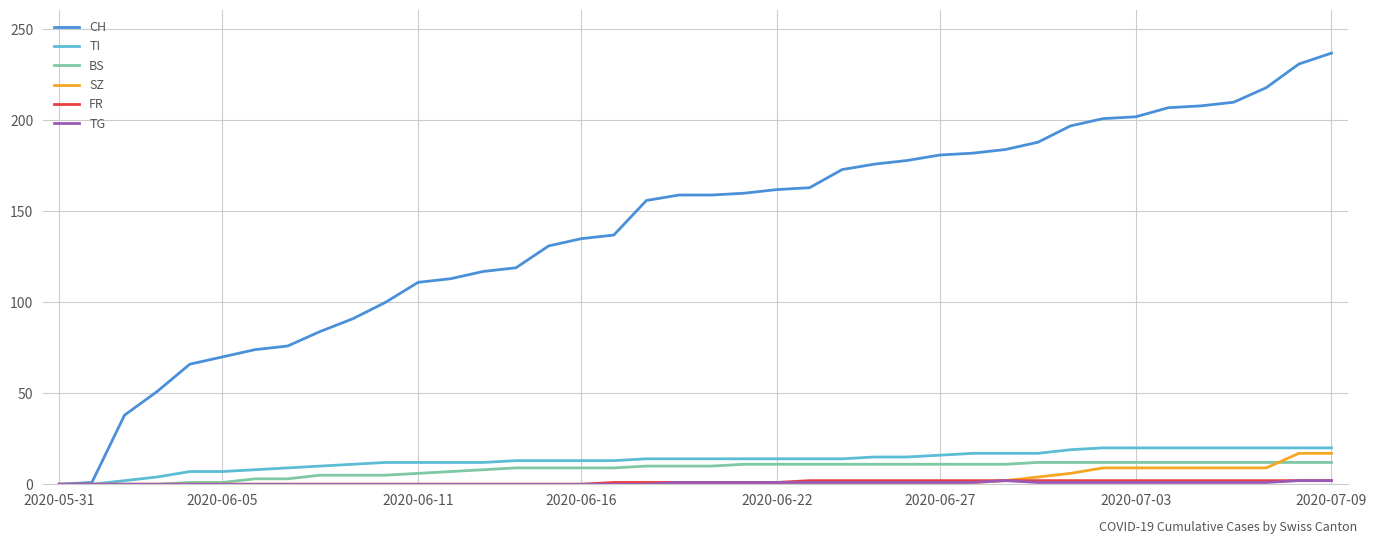

Which series has the widest spread of values?

CH